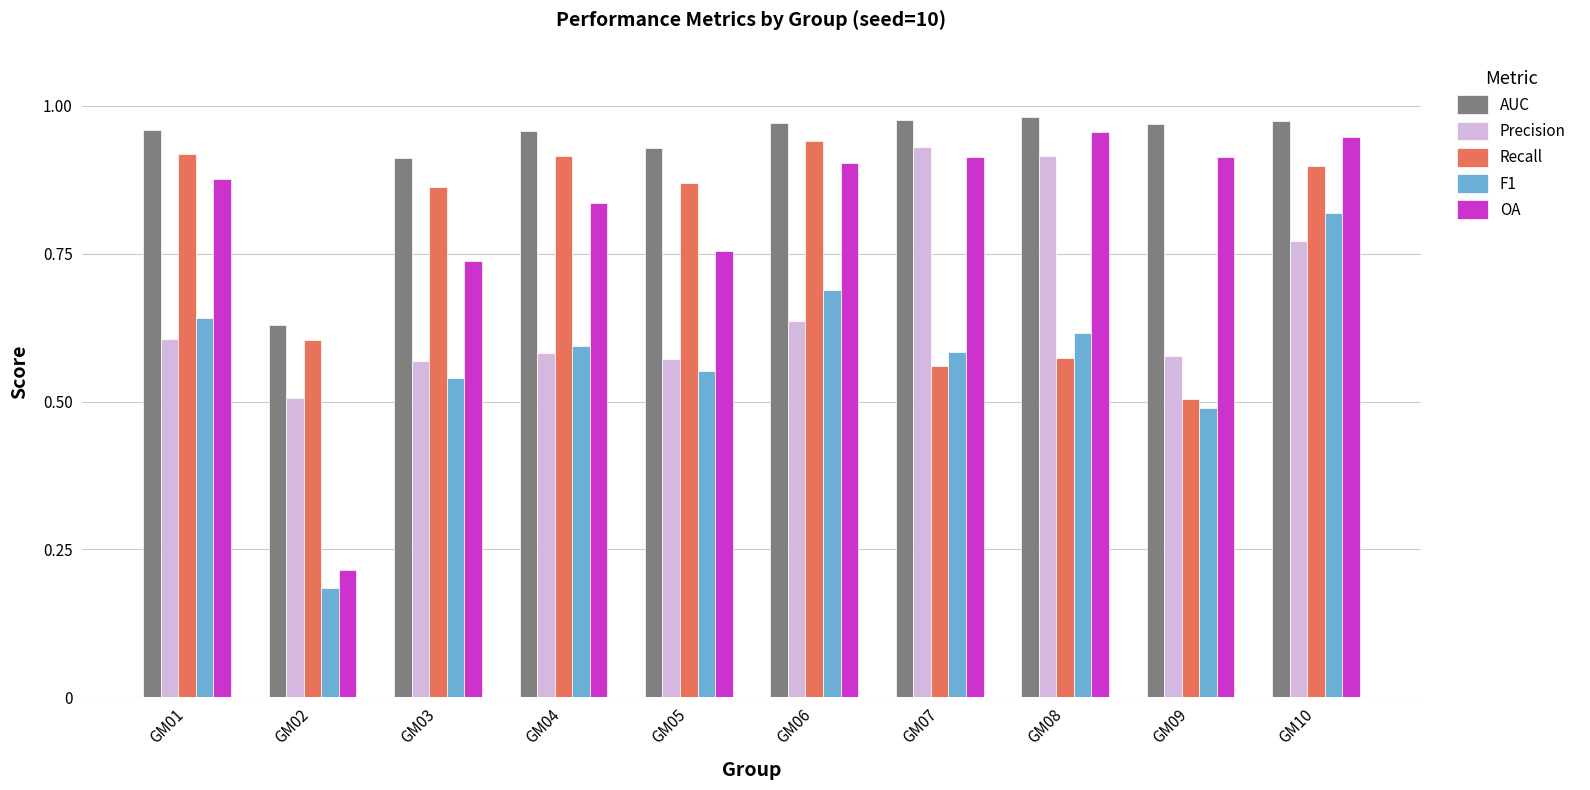

Where is F1 nearest to the value 0?

GM02